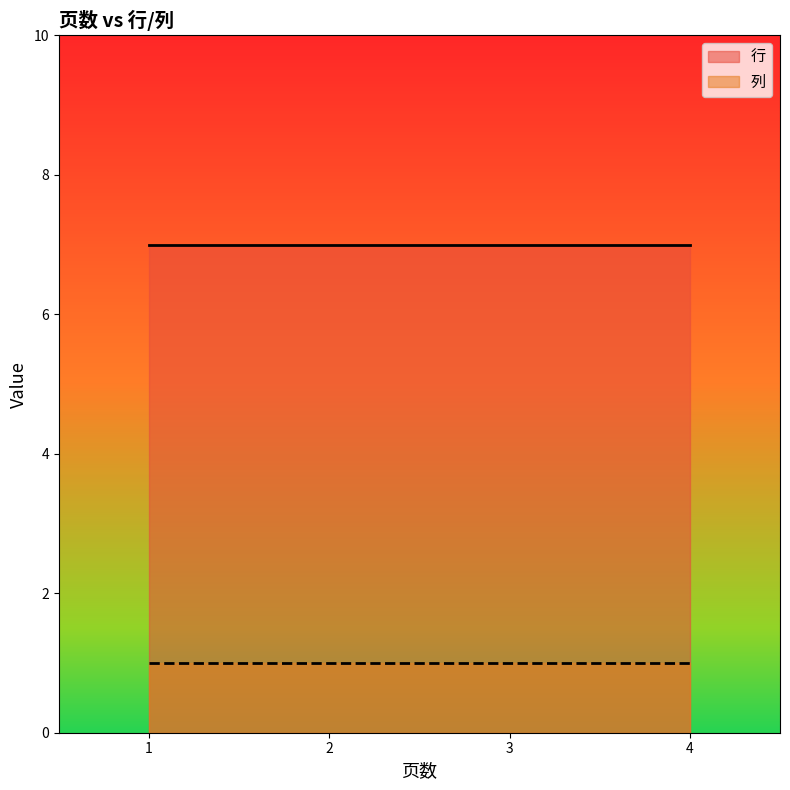

True or false: 行 and 列 cross at least once.

False